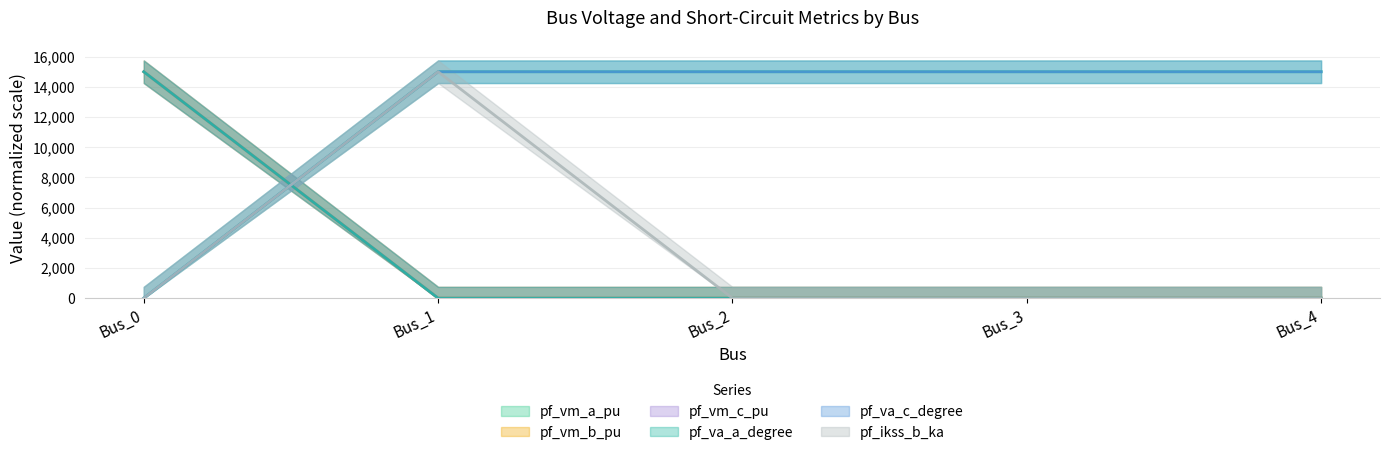

The pf_ikss_b_ka series shows -10197.5 at Bus_0. True or false?

False